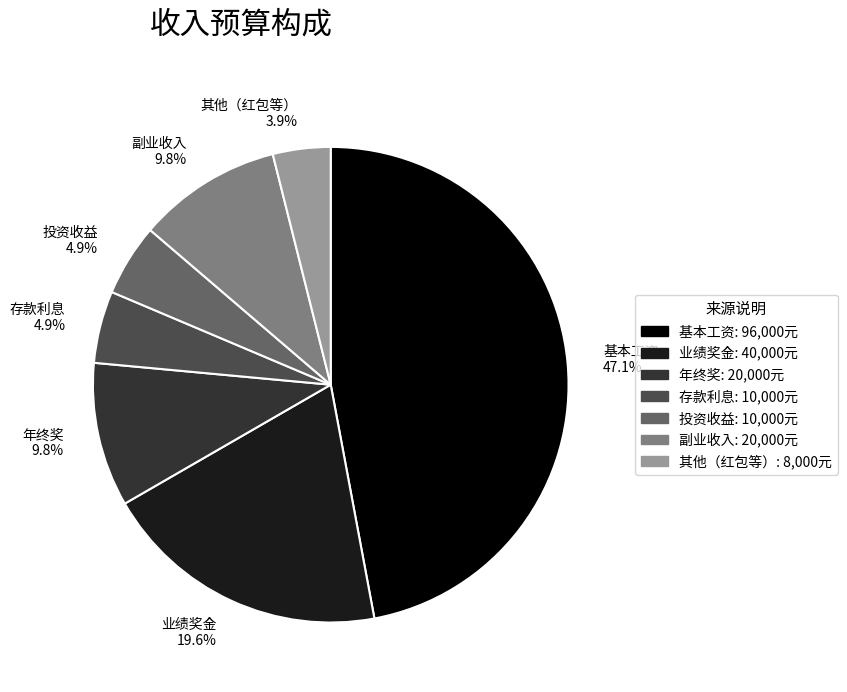

How many slices are in this pie chart?

7